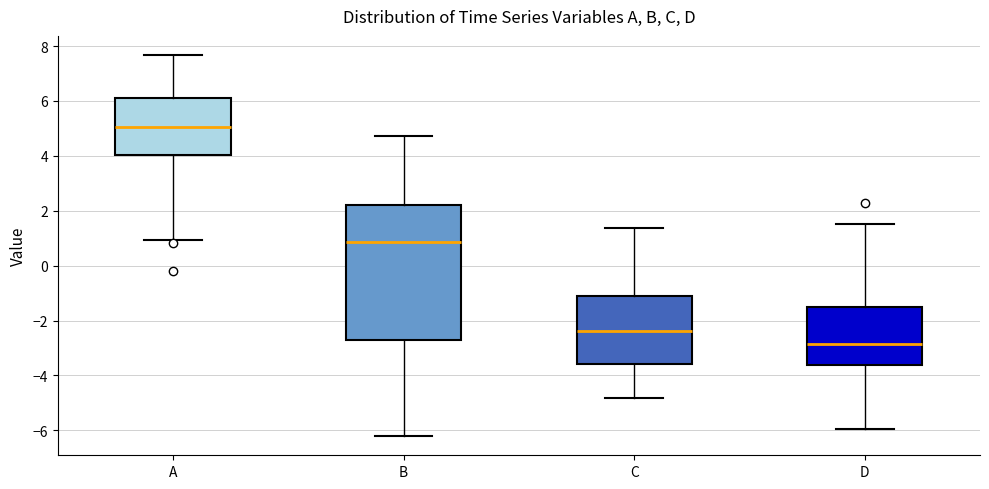

Which box is the tallest, from its lower edge to its upper edge?

B